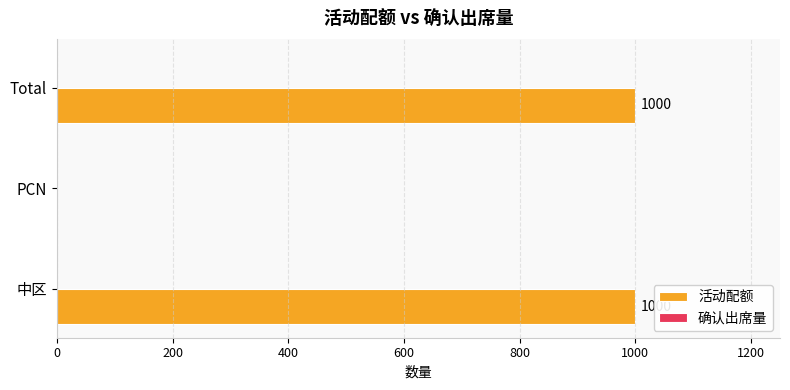

What is the maximum value shown in the chart?

1000